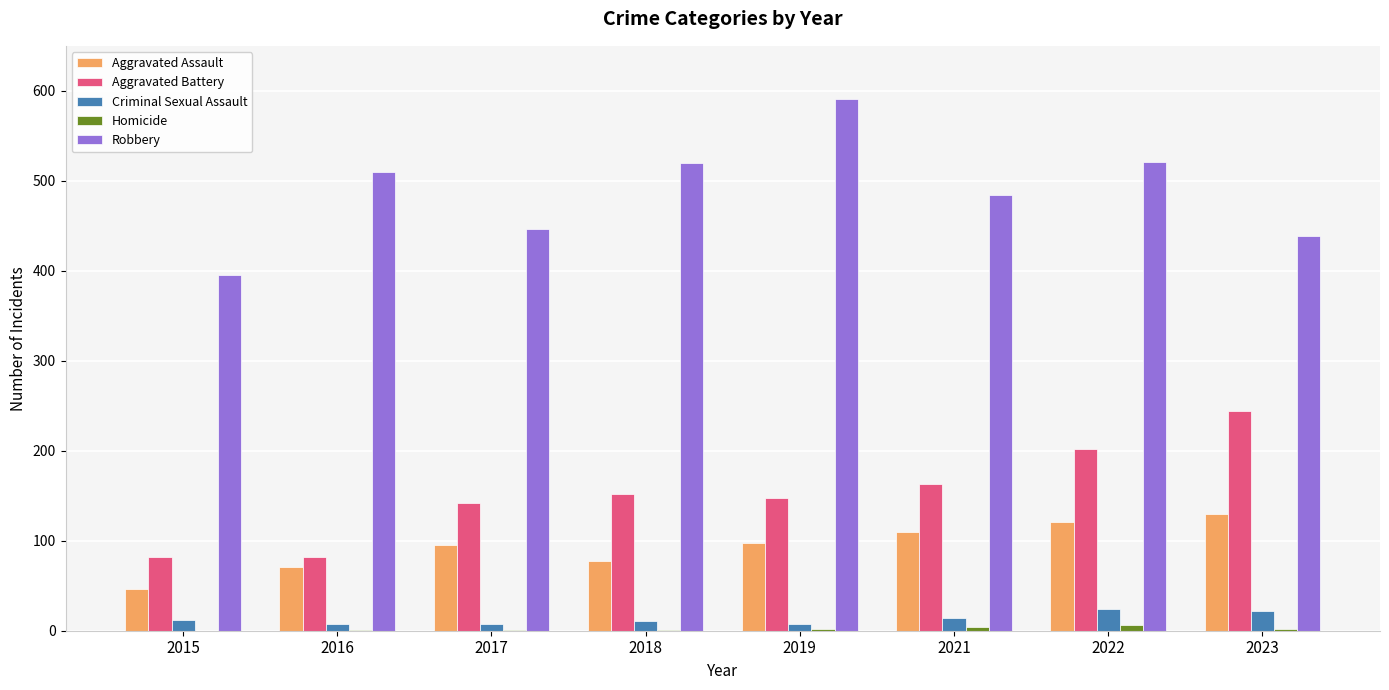

Are the bars grouped side by side (vs. stacked)?

Yes